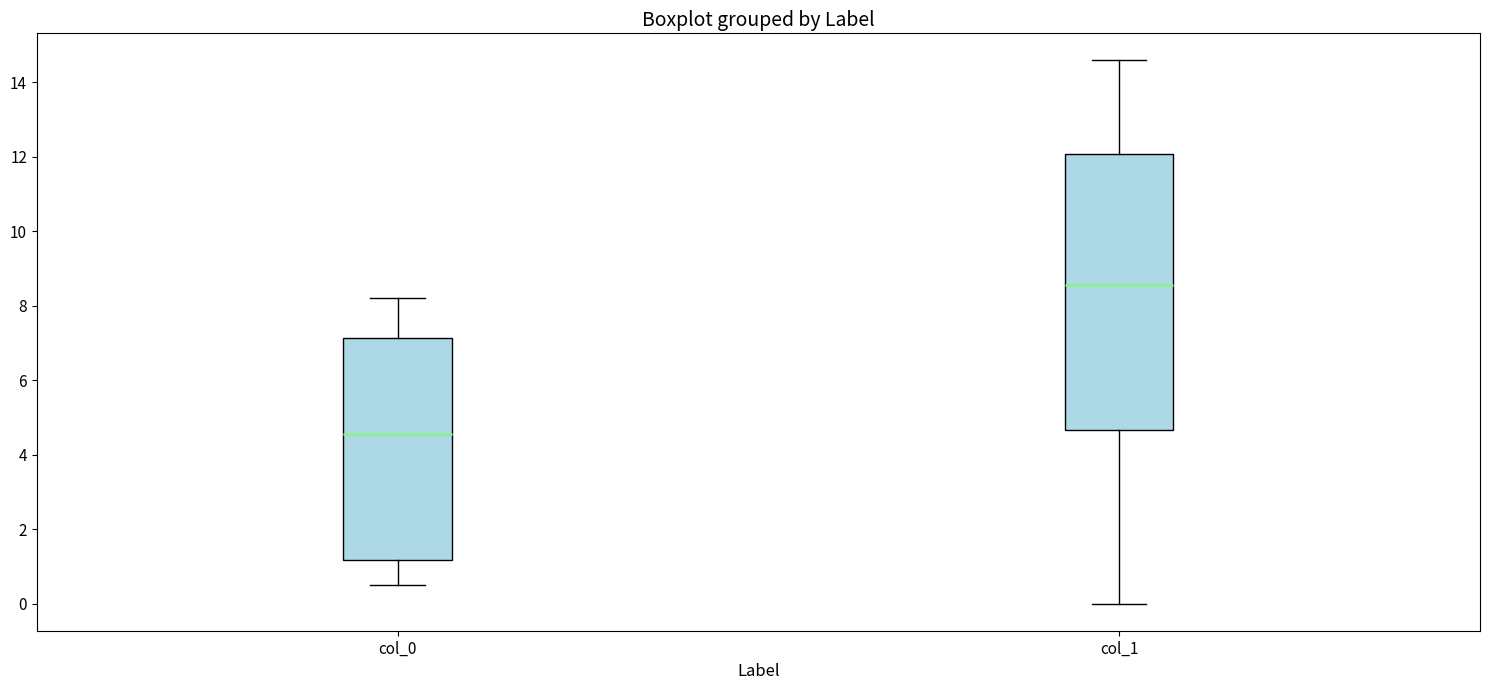

Which box is the tallest, from its lower edge to its upper edge?

col_1